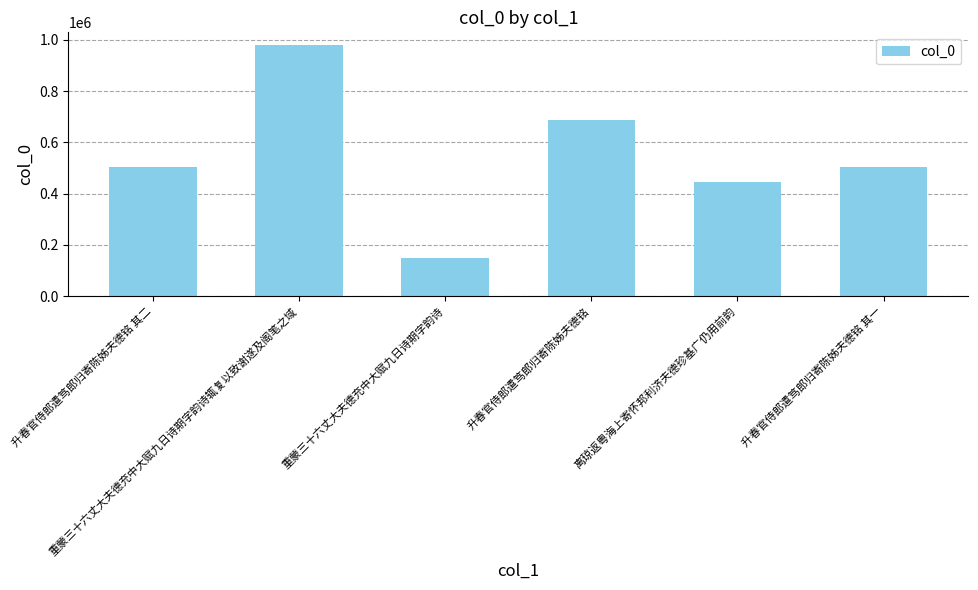

Which label corresponds to the largest value in the chart?

重蒙三十六丈大夫德充中大赋九日诗期字韵诗辄复以致谢遂及阁笔之域